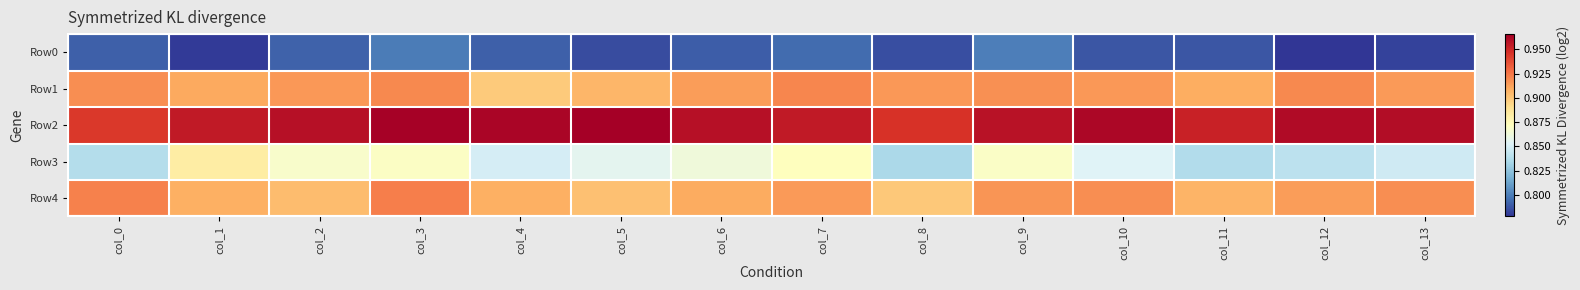

What is the spread (max minus min) of values at col_0?

0.2